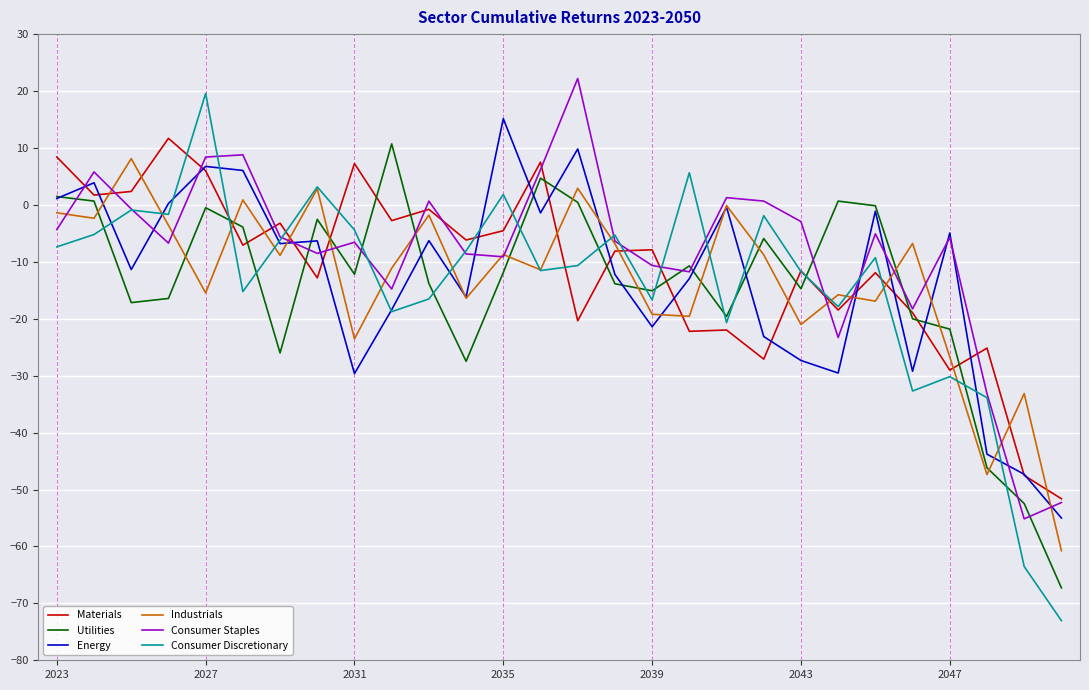

Which series has the widest spread of values?

Consumer Discretionary